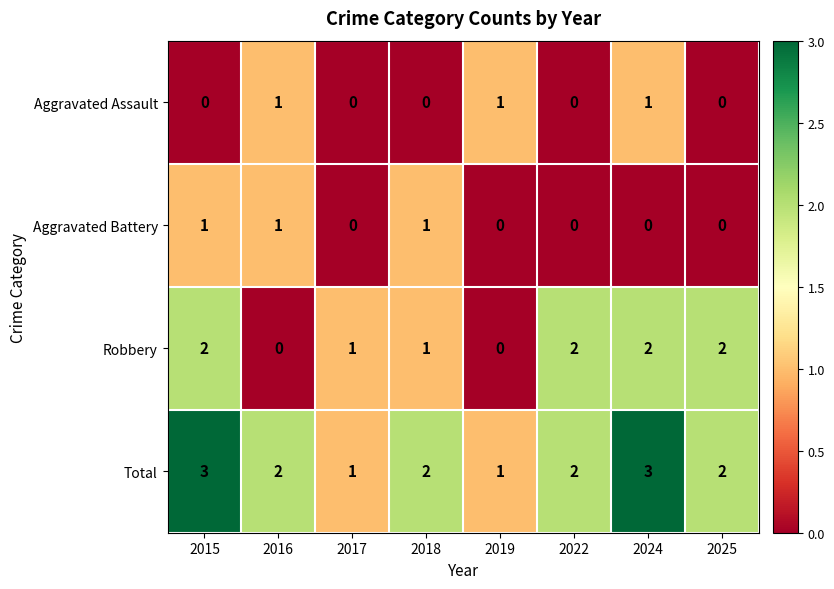

How many Aggravated Assault values are between 0 and 1?

8